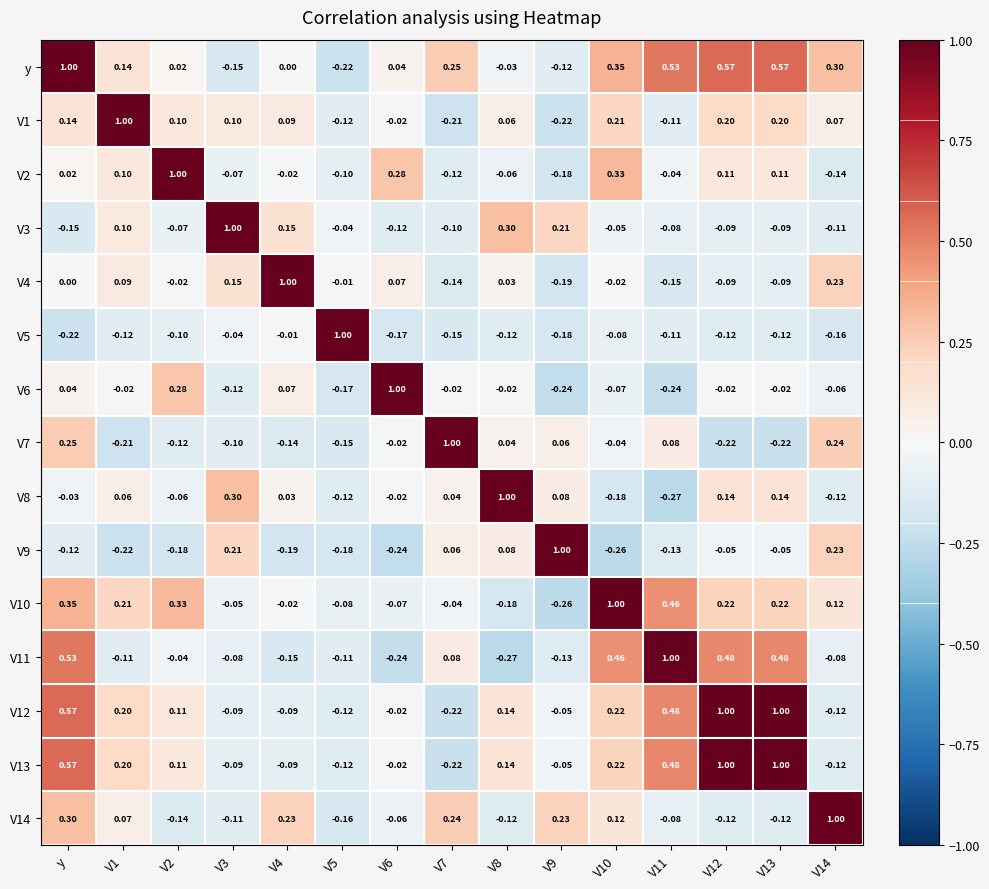

Is the value of y at V12 greater than the value of V14 at V11?

Yes